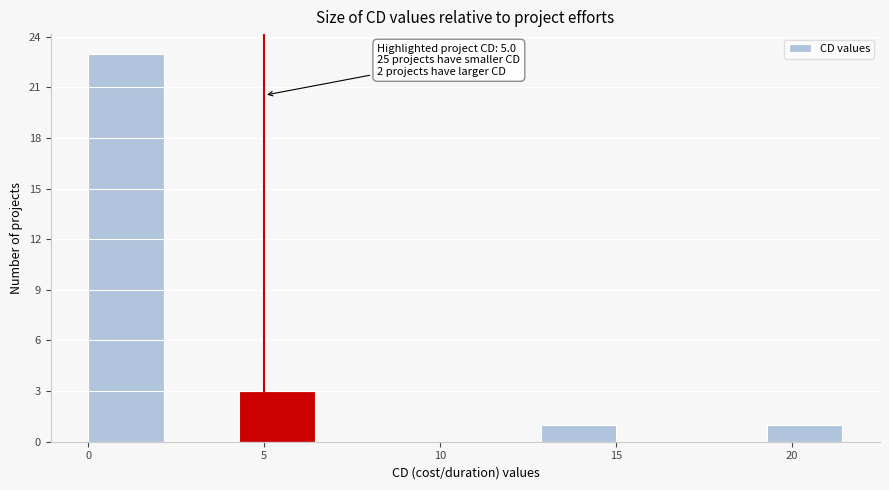

Which range on the x-axis has the tallest bar?

0.0 to 2.0